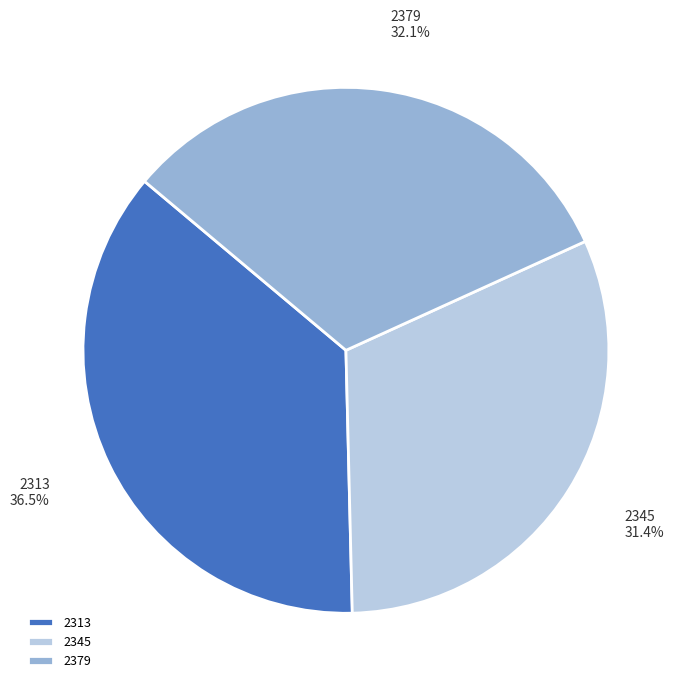

To the nearest percent, what is the combined percentage of 2313 and 2345?

68%